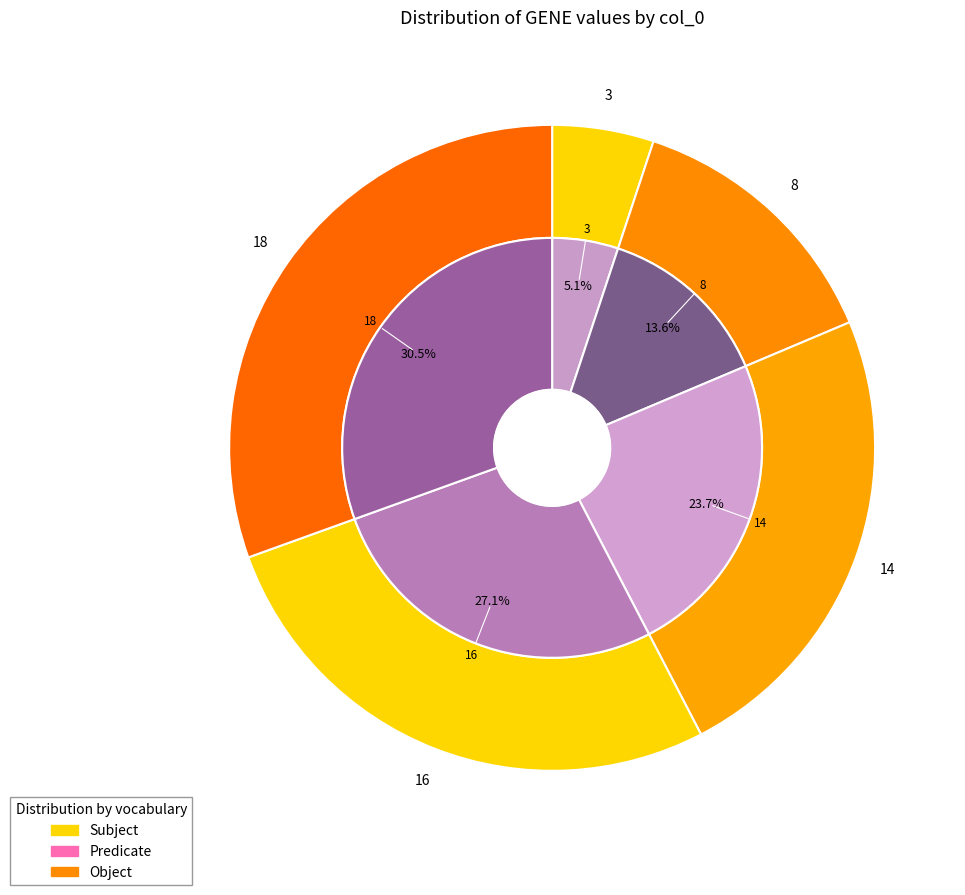

Does 16 represent more than half of the total?

No